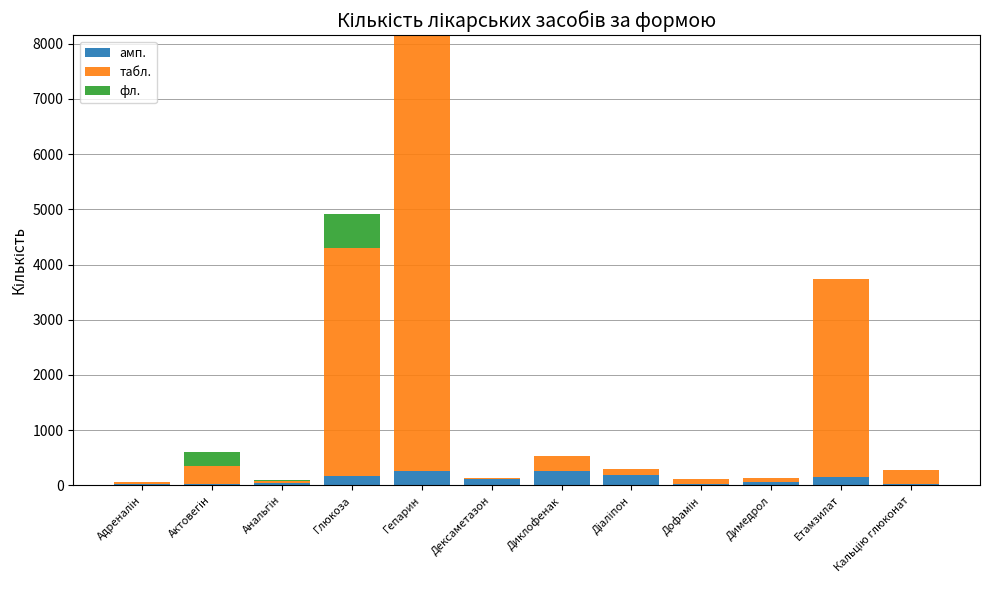

What is the highest value of the амп. series?

264.0